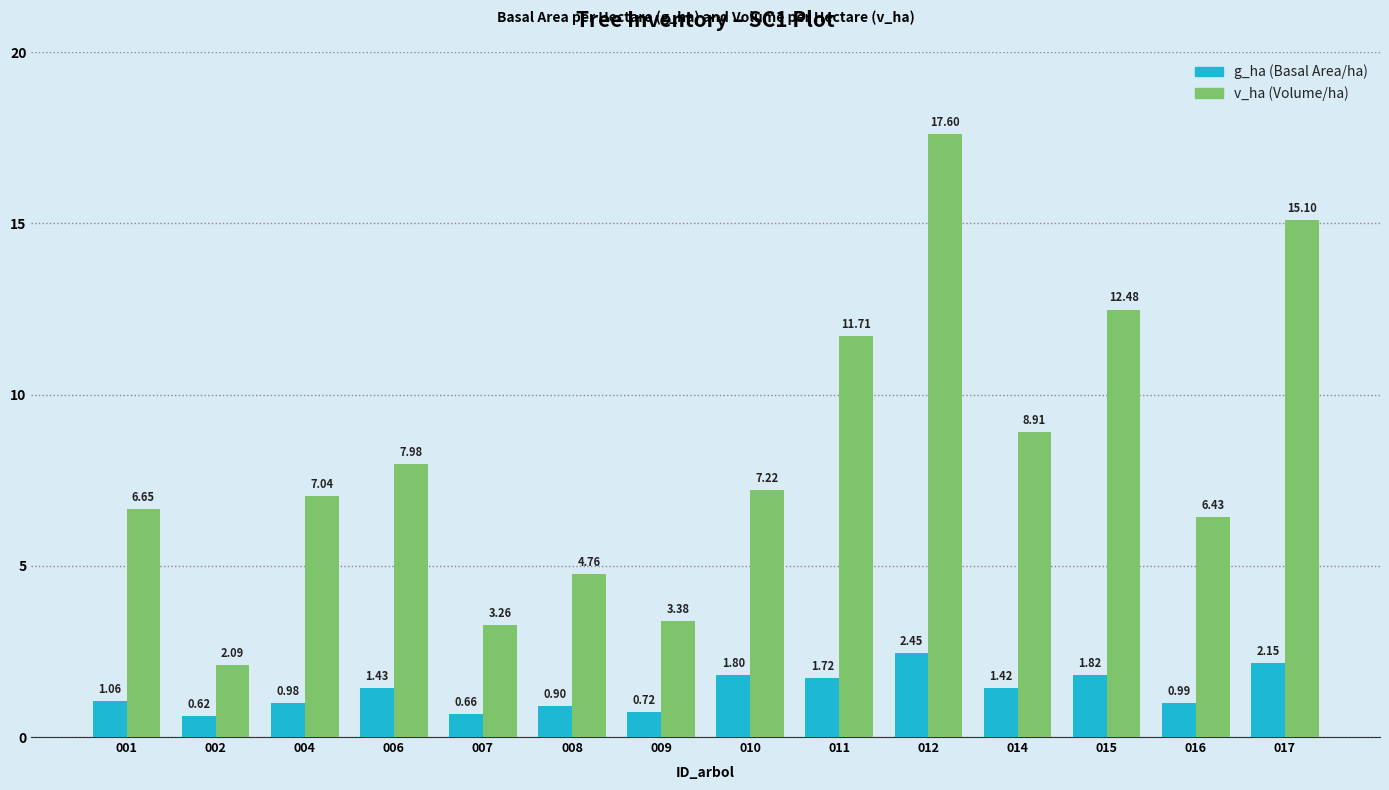

How many categories are shown in the chart?

14